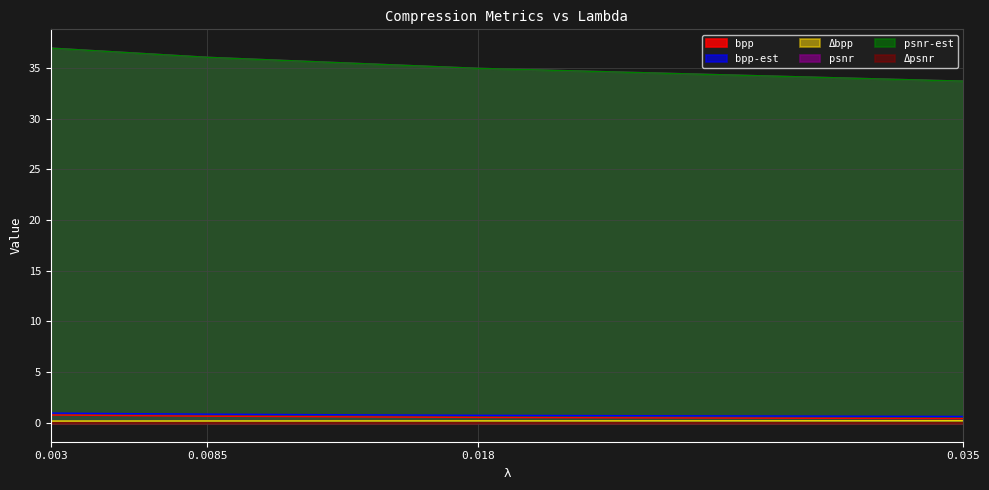

Reading left to right, transcribe all the data shown in this chart.

bpp: 0.003=0.8	0.0085=0.7	0.018=0.5	0.035=0.4
bpp-est: 0.003=1.0	0.0085=0.9	0.018=0.8	0.035=0.6
Δbpp: 0.003=0.2	0.0085=0.2	0.018=0.2	0.035=0.2
psnr: 0.003=36.9	0.0085=36.0	0.018=34.9	0.035=33.7
psnr-est: 0.003=36.9	0.0085=36.0	0.018=34.9	0.035=33.7
Δpsnr: 0.003=0.0	0.0085=0.0	0.018=0.0	0.035=0.0